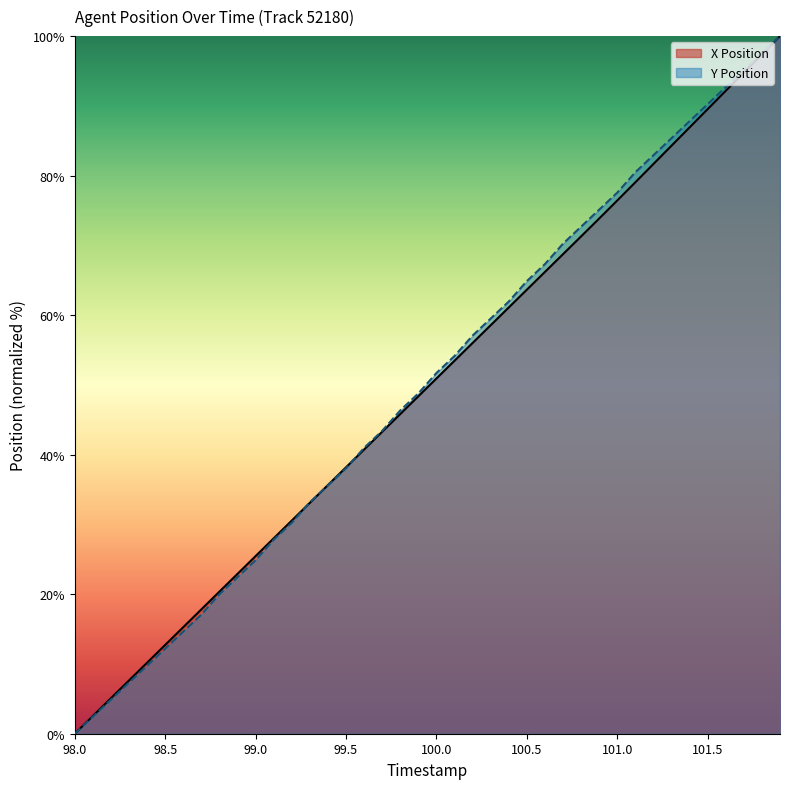

Which series has the largest total across all categories?

Y Position